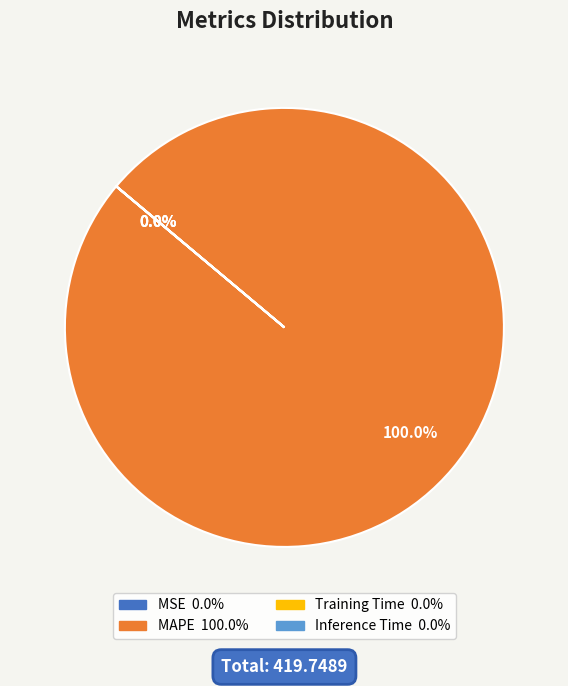

Is there a majority slice in this chart?

Yes